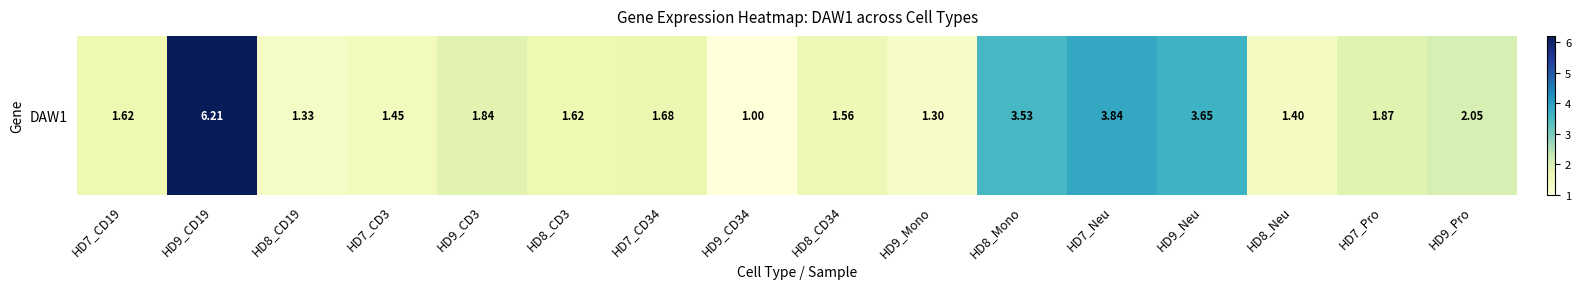

How many data points are above 1?

15